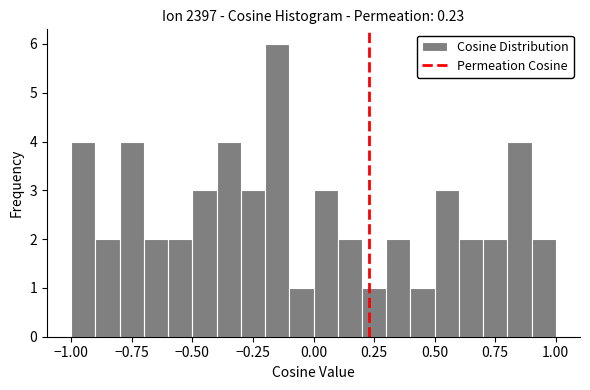

Around what value on the x-axis is the tallest bar? Give the approximate position of its centre, as read against the axis.

-0.15